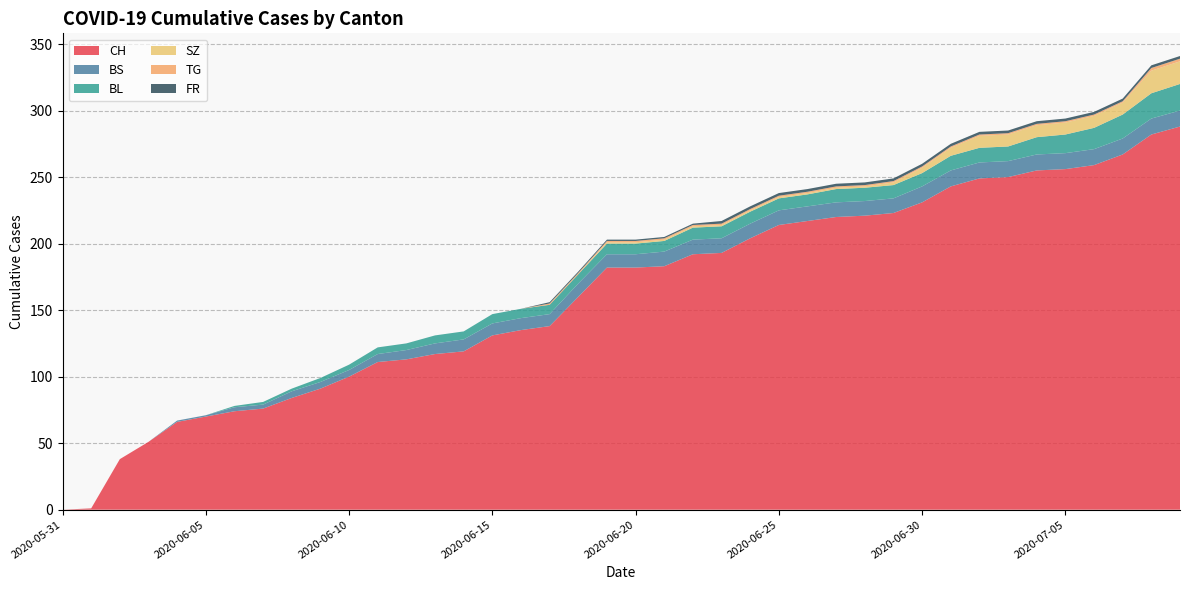

Reading left to right, transcribe all the data shown in this chart.

CH: 0	1	38	51	66	70	74	76	84	91	100	111	113	117	119	131	135	138	160	182	182	183	192	193	204	214	217	220	221	223	231	243	249	250	255	256	259	267	282	288
BS: 0	0	0	0	1	1	3	3	5	5	5	6	7	8	9	9	9	9	10	10	10	11	11	11	11	11	11	11	11	11	12	12	12	12	12	12	12	12	12	12
BL: 0	0	0	0	0	0	1	2	2	3	4	5	5	6	6	7	7	7	7	8	8	8	9	9	9	9	9	10	10	10	10	11	11	11	13	14	16	18	19	20
SZ: 0	0	0	0	0	0	0	0	0	0	0	0	0	0	0	0	0	0	0	1	1	1	1	1	1	1	1	1	1	2	4	6	9	9	9	9	9	9	17	17
TG: 0	0	0	0	0	0	0	0	0	0	0	0	0	0	0	0	0	1	1	1	1	1	1	1	1	1	1	1	1	1	1	1	1	1	1	1	1	1	2	2
FR: 0	0	0	0	0	0	0	0	0	0	0	0	0	0	0	0	0	1	1	1	1	1	1	2	2	2	2	2	2	2	2	2	2	2	2	2	2	2	2	2